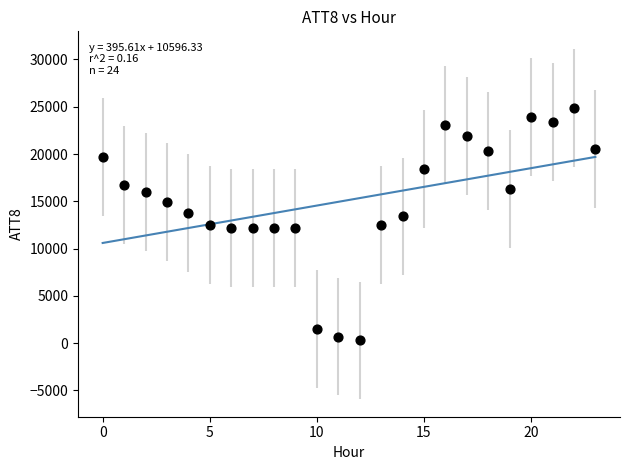

What is the range of Y values (max minus min)?

24600